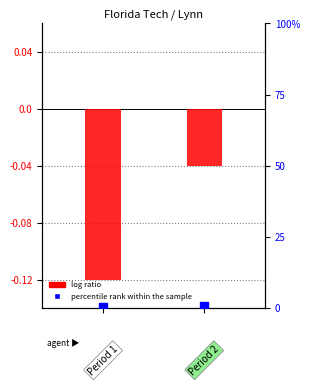

Which series has the largest total across all categories?

percentile rank within the sample